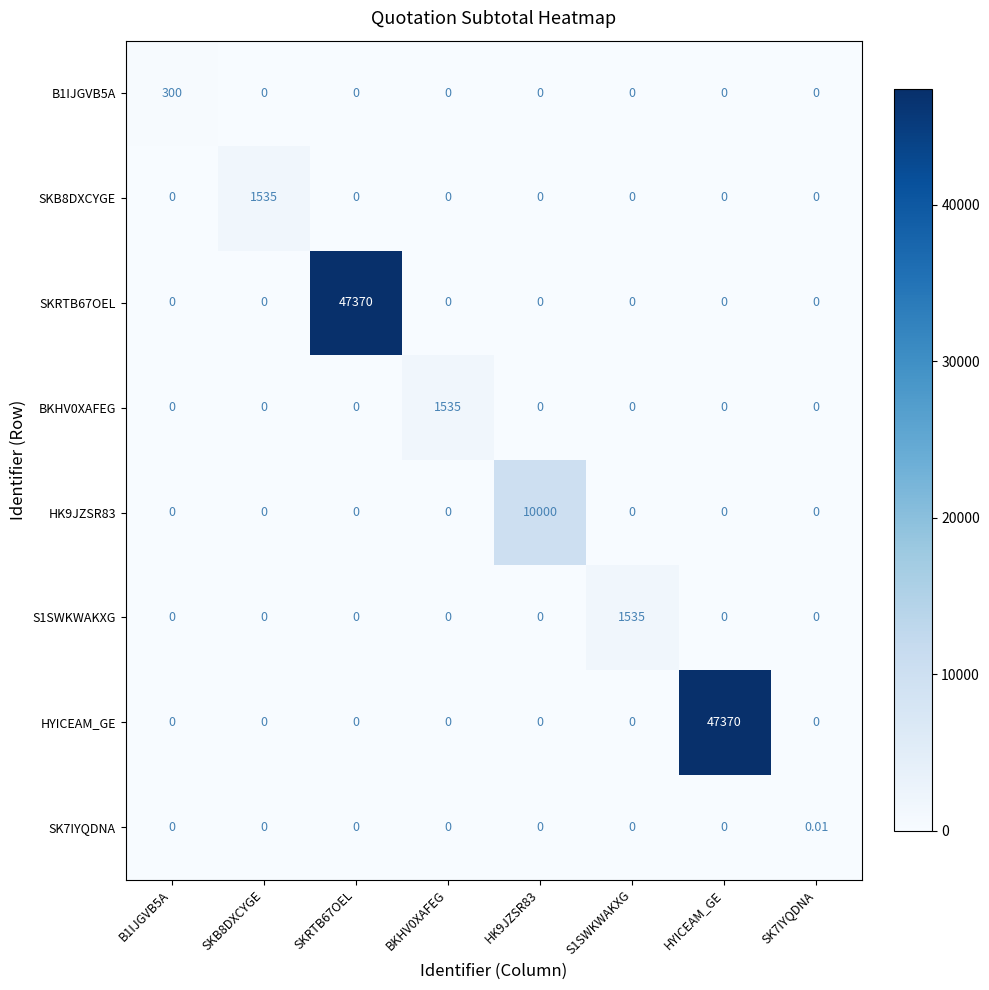

How many values in the SKRTB67OEL series exceed 0?

1